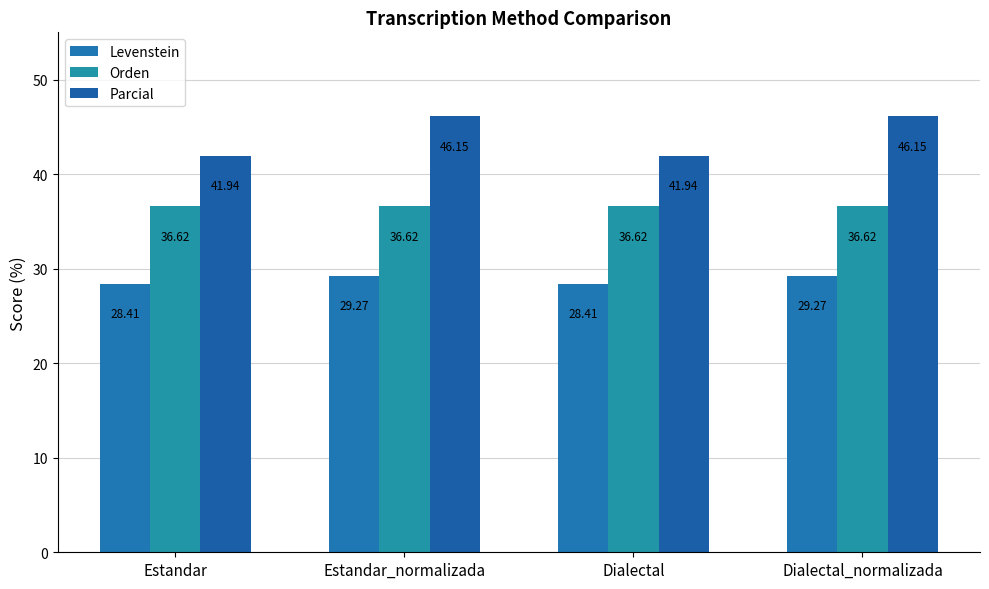

Rank the categories by Orden value from lowest to highest.

Estandar, Estandar_normalizada, Dialectal, Dialectal_normalizada